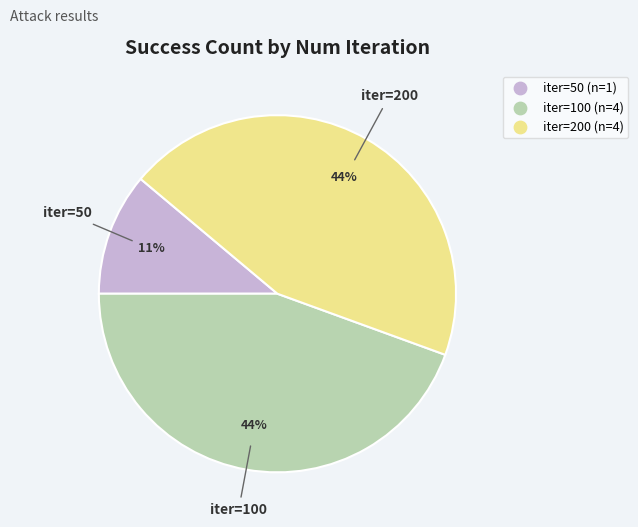

To the nearest percent, what is the difference between the largest and smallest slice percentages?

33%